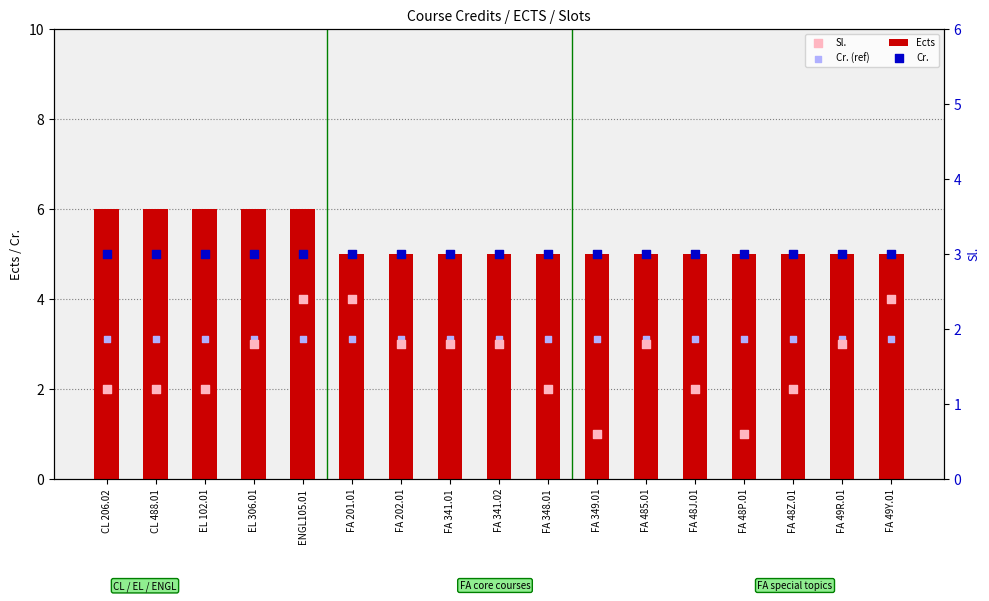

Is the value of Sl. at EL 102.01 greater than the value of Cr. (ref) at FA 49R.01?

No